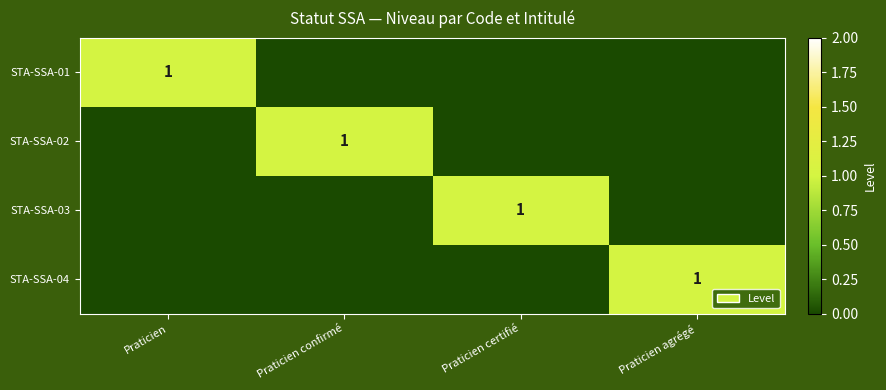

What is the total value across all series at Praticien?

1